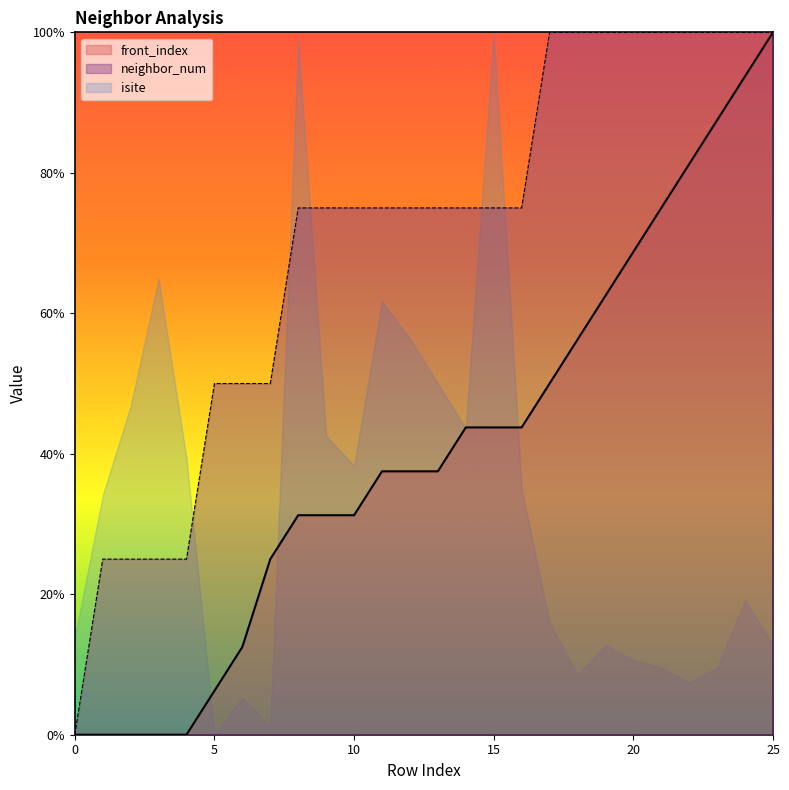

What is the maximum value shown in the chart?

100.0